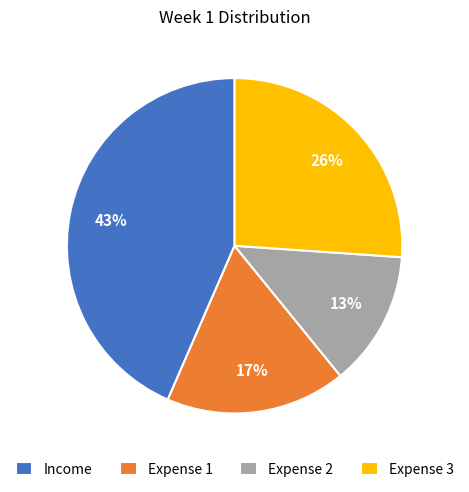

To the nearest percent, what is the difference between the Income and Expense 1 slice percentages?

26%